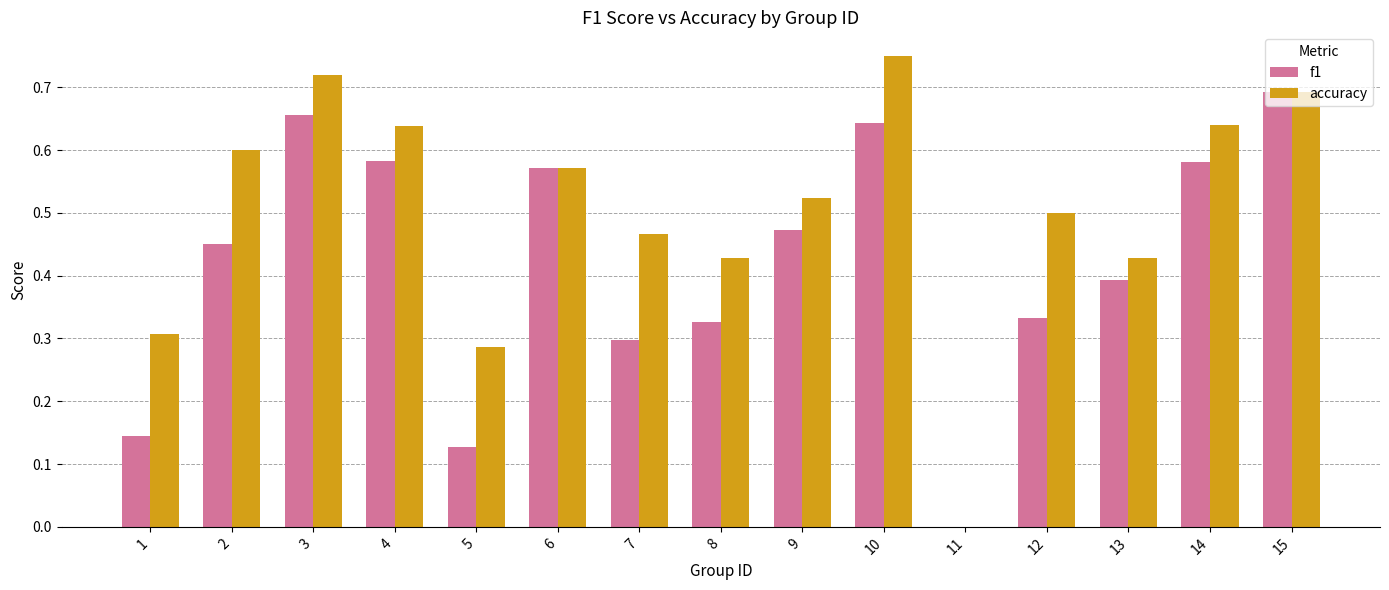

Are the bars grouped side by side (vs. stacked)?

Yes